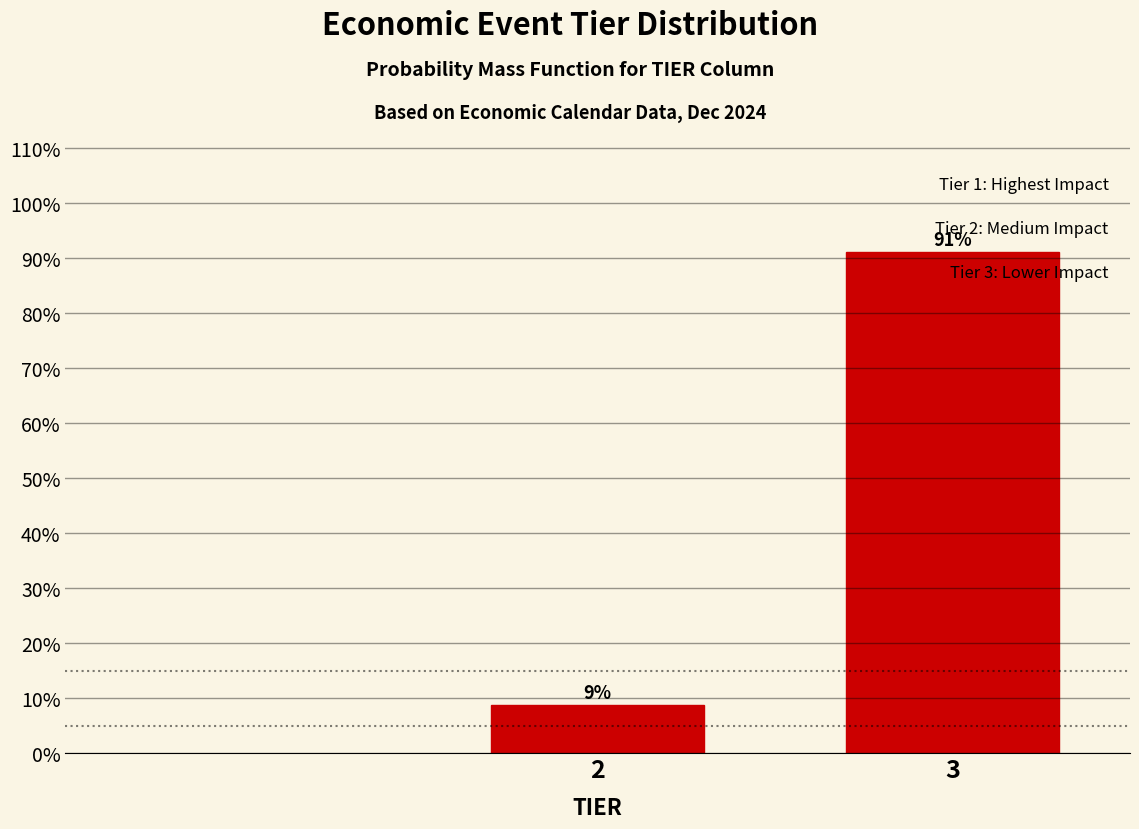

What is the value of the 2nd bar from the left?

91.2